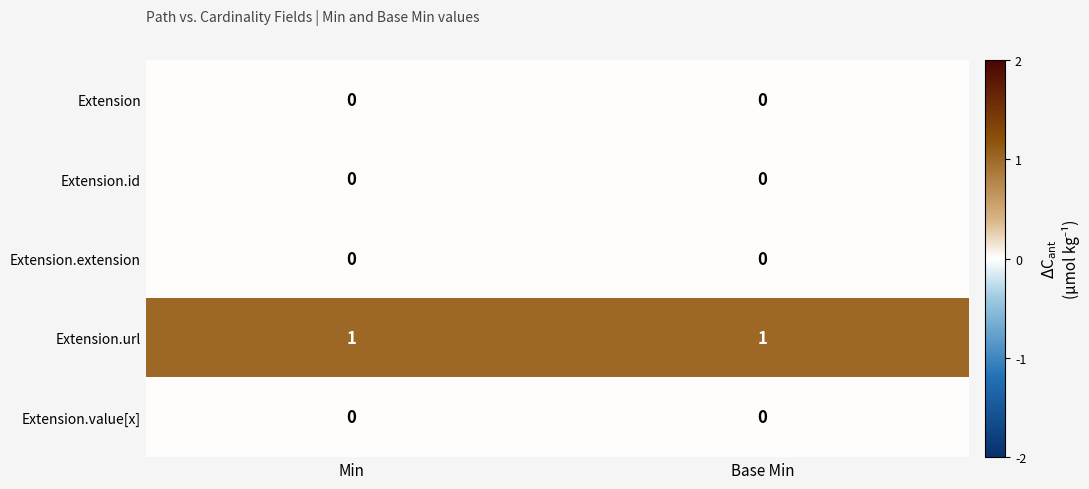

Reading left to right, what are all the values shown in this chart?

Extension: Min=0	Base Min=0
Extension.id: Min=0	Base Min=0
Extension.extension: Min=0	Base Min=0
Extension.url: Min=1	Base Min=1
Extension.value[x]: Min=0	Base Min=0